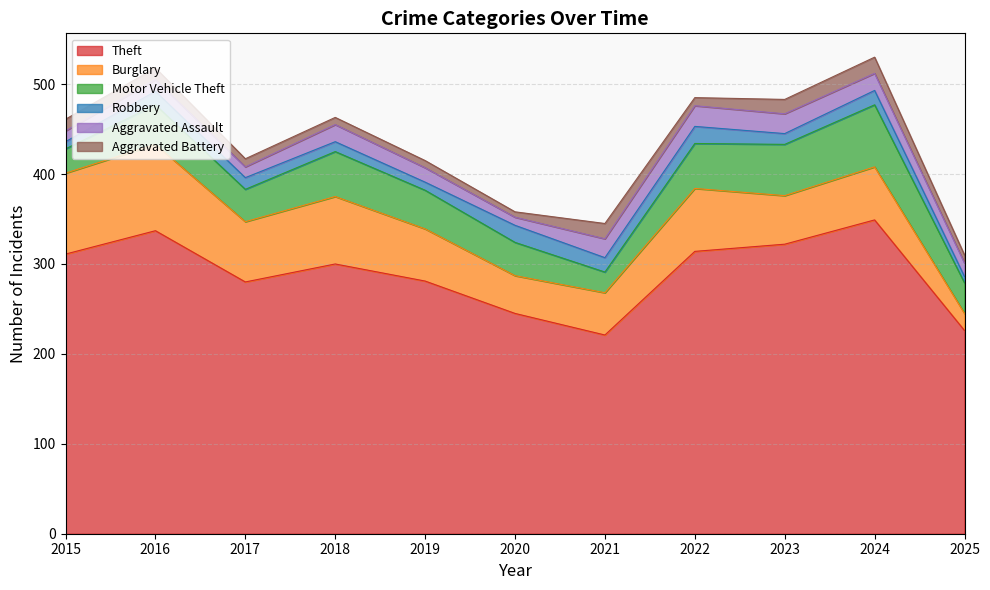

At which category is the sum across all series the highest?

2024